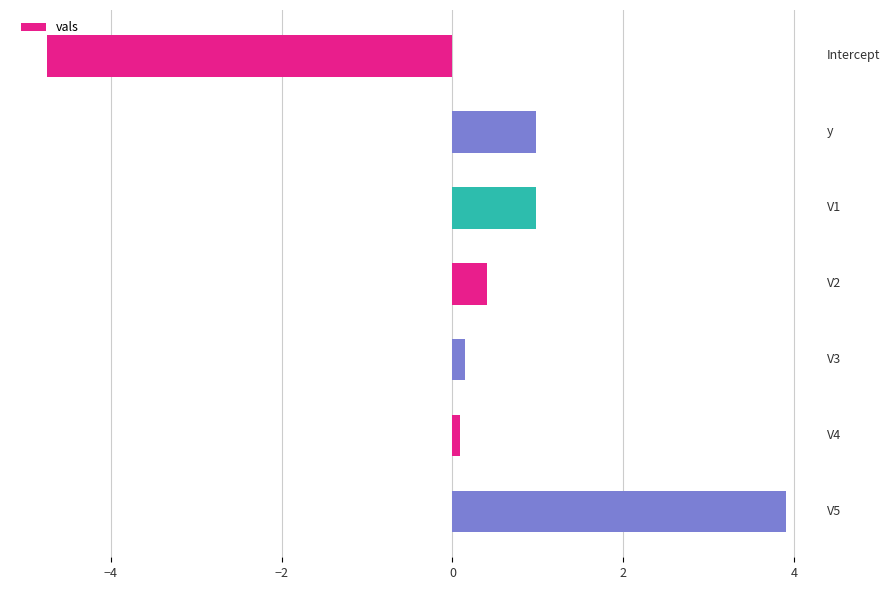

What is the value of the 7th bar from the top?

3.9